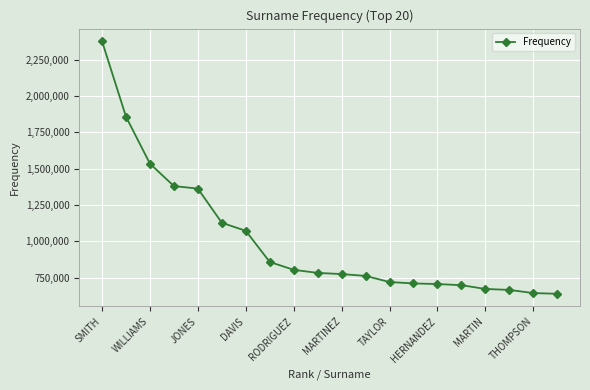

What is the minimum value shown in the chart?

639515